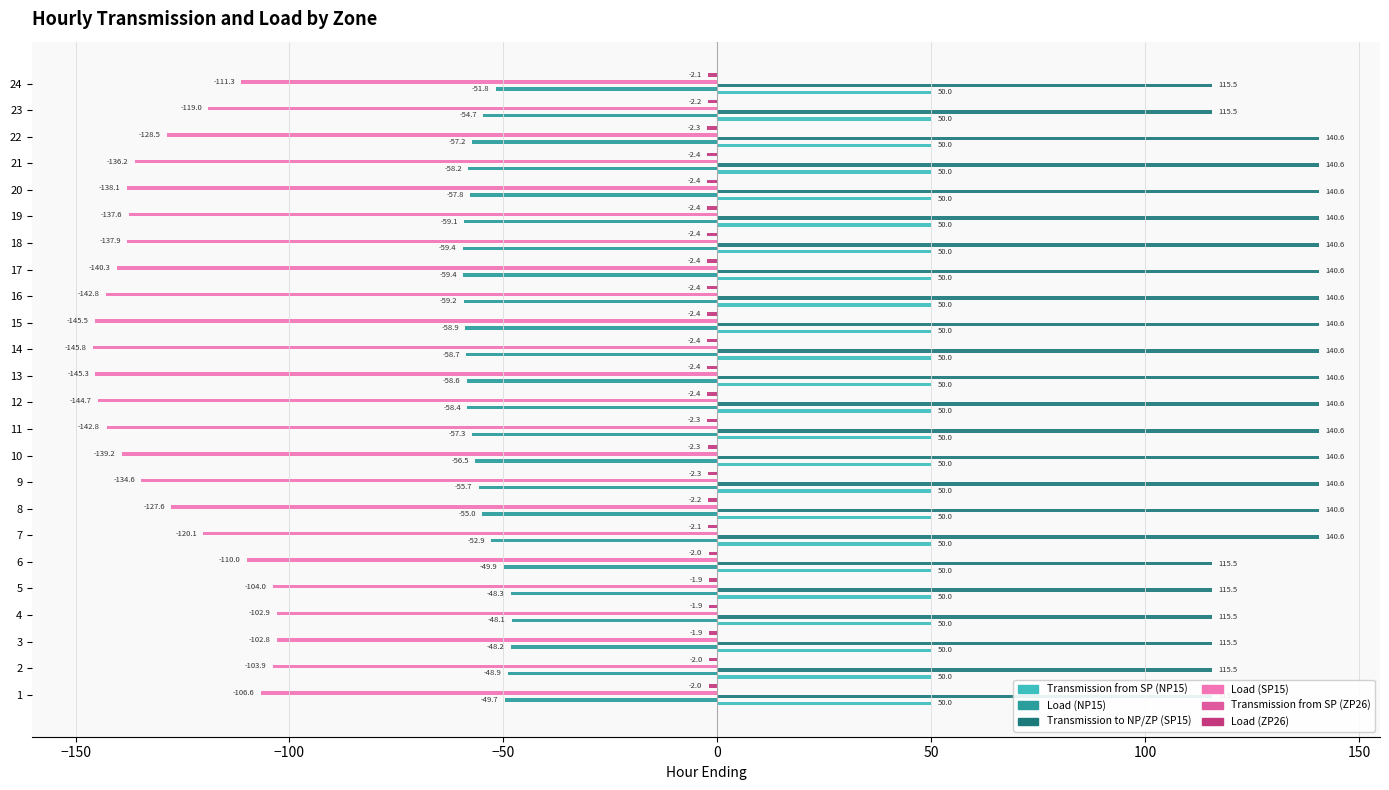

Reading left to right, what are all the values shown in this chart?

Transmission from SP (NP15): 0.1	0.1	0.1	0.1	0.1	0.1	0.1	0.1	0.1	0.1	0.1	0.1	0.1	0.1	0.1	0.1	0.1	0.1	0.1	0.1	0.1	0.1	0.1	0.1
Load (NP15): -49.7	-48.9	-48.2	-48.1	-48.3	-49.9	-52.9	-55.0	-55.7	-56.5	-57.3	-58.4	-58.6	-58.7	-58.9	-59.2	-59.4	-59.4	-59.1	-57.8	-58.2	-57.2	-54.7	-51.8
Transmission to NP/ZP (SP15): 115.5	115.5	115.5	115.5	115.5	115.5	140.6	140.6	140.6	140.6	140.6	140.6	140.6	140.6	140.6	140.6	140.6	140.6	140.6	140.6	140.6	140.6	115.5	115.5
Load (SP15): -106.6	-103.9	-102.8	-102.9	-104.0	-110.0	-120.1	-127.6	-134.6	-139.2	-142.8	-144.7	-145.3	-145.8	-145.5	-142.8	-140.3	-137.9	-137.6	-138.1	-136.2	-128.5	-119.0	-111.3
Transmission from SP (ZP26): 0.1	0.1	0.1	0.1	0.1	0.1	0.1	0.1	0.1	0.1	0.1	0.1	0.1	0.1	0.1	0.1	0.1	0.1	0.1	0.1	0.1	0.1	0.1	0.1
Load (ZP26): -2.0	-2.0	-1.9	-1.9	-1.9	-2.0	-2.1	-2.2	-2.3	-2.3	-2.3	-2.4	-2.4	-2.4	-2.4	-2.4	-2.4	-2.4	-2.4	-2.4	-2.4	-2.3	-2.2	-2.1